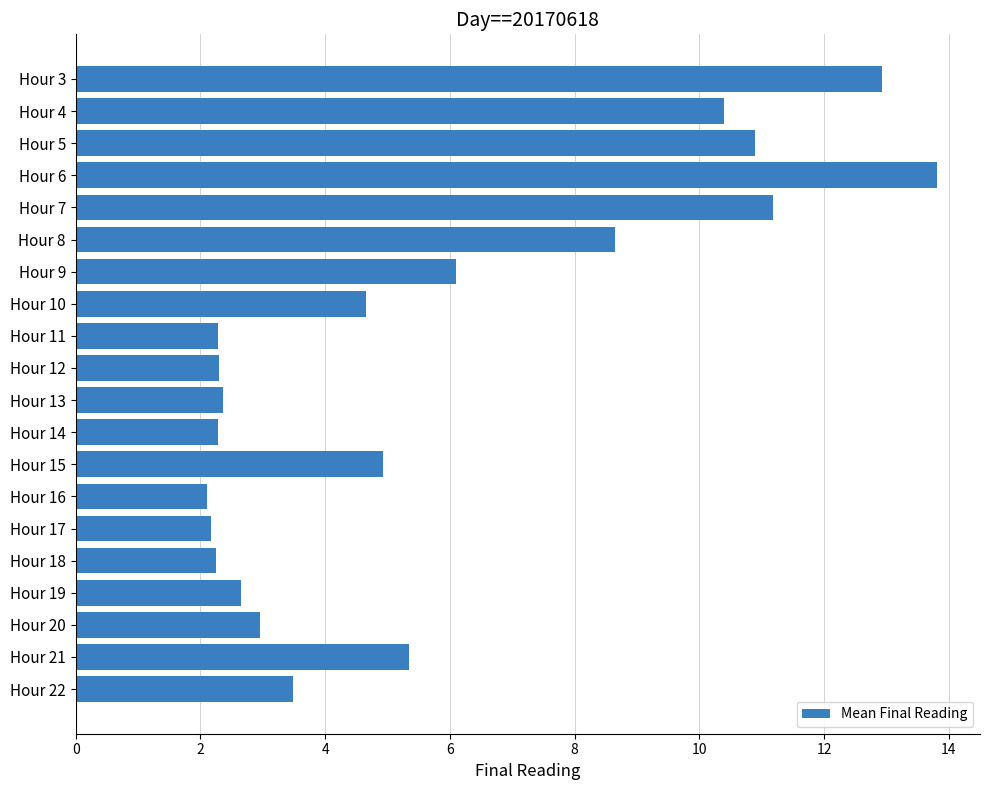

Read the value at Hour 17.

2.2